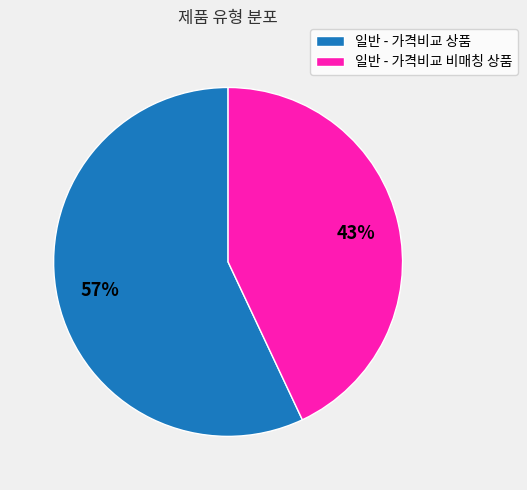

What percentage is the 일반 - 가격비교 상품 slice, to the nearest percent?

57%